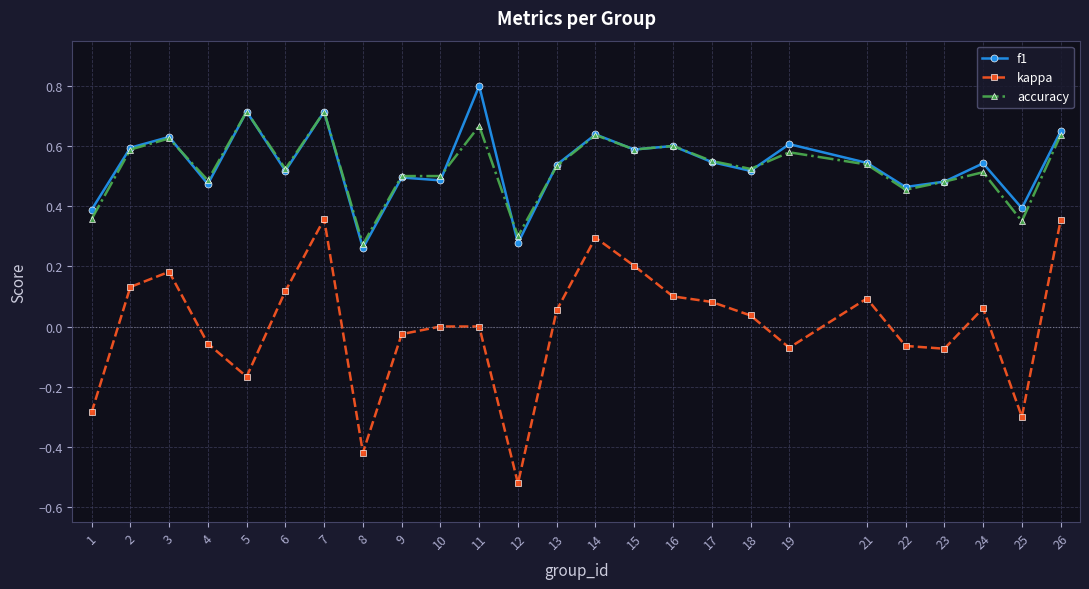

True or false: kappa and accuracy intersect in this chart.

False